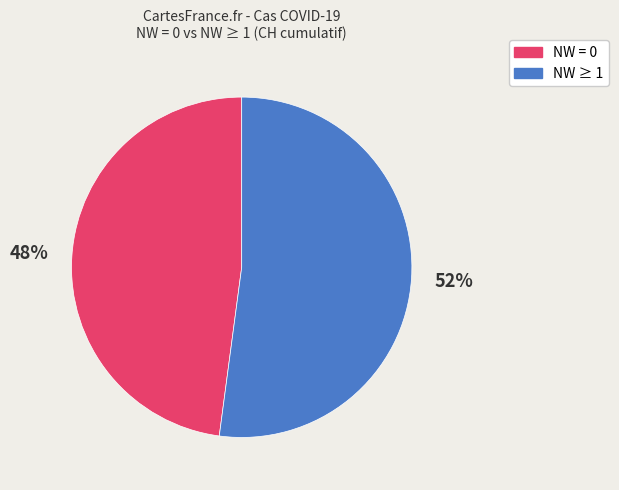

Is there any slice that represents more than half of the pie?

Yes